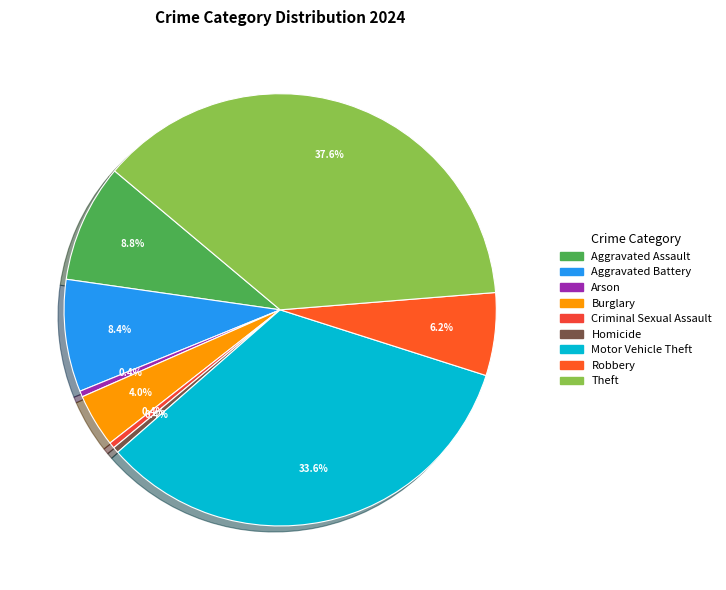

Is Aggravated Assault the majority of the pie?

No